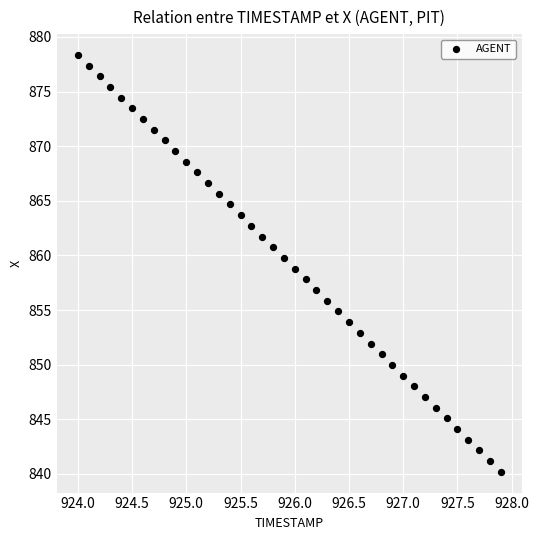

What is the range of Y values (max minus min)?

38.2